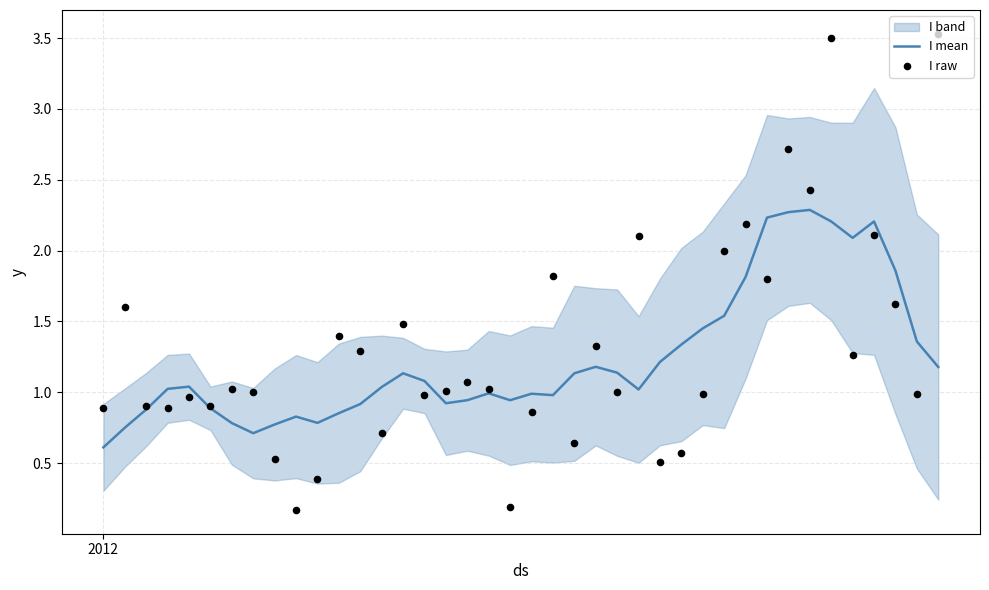

What is the minimum value for I mean?

0.6